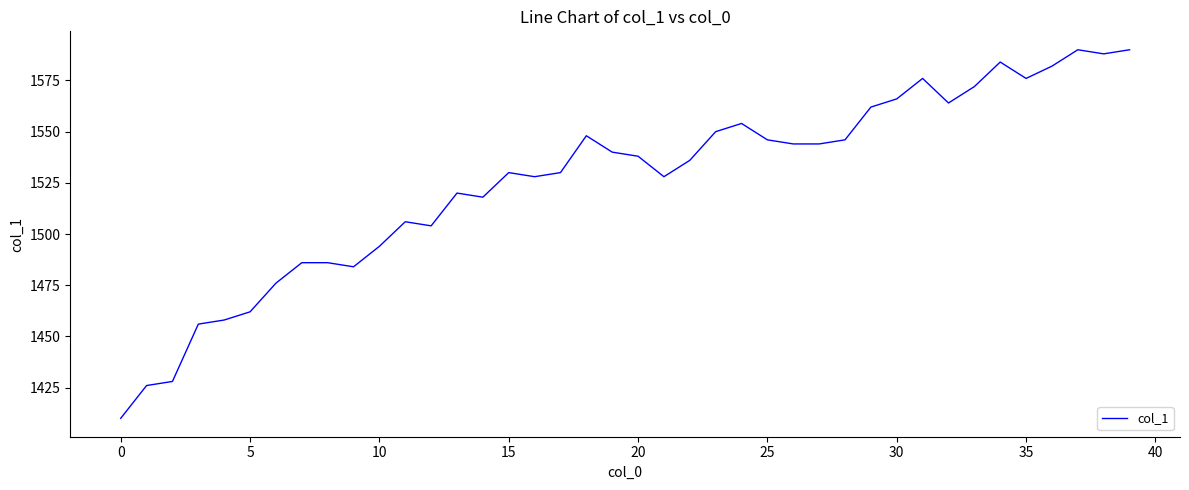

What is the minimum value shown in the chart?

1410